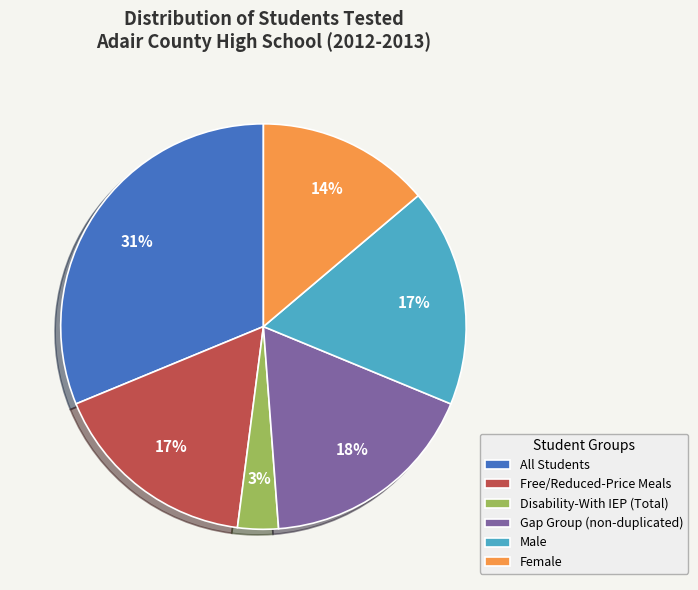

To the nearest percent, what is the difference between the largest and smallest slice percentages?

28%